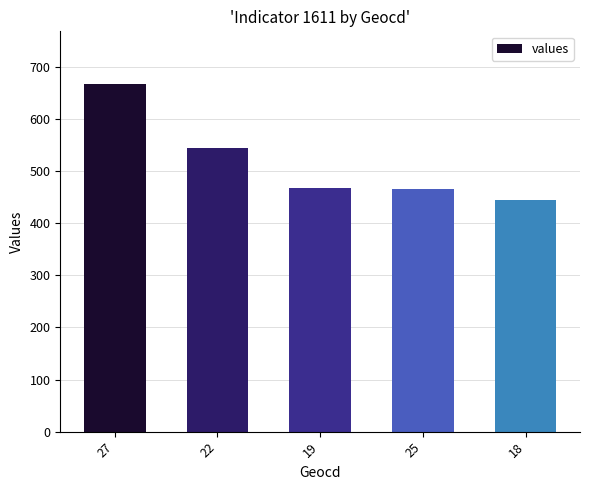

The chart shows a value of 668 at 27. True or false?

True